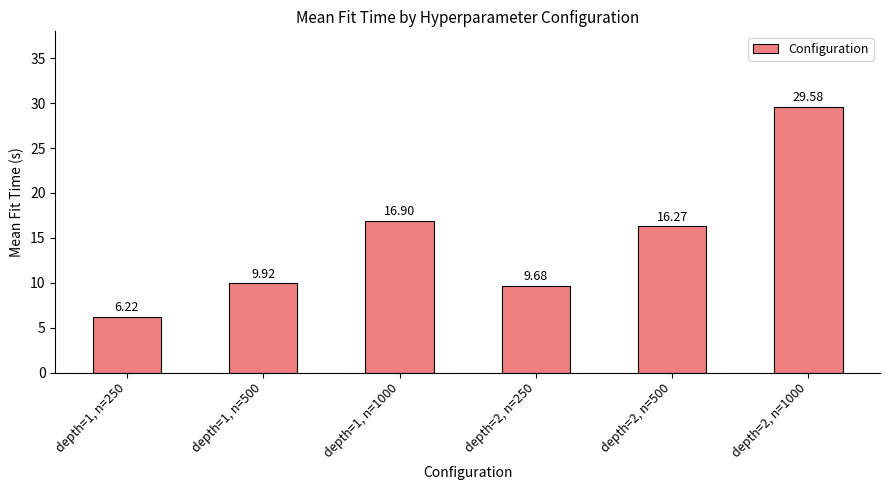

Count the number of data series in this chart.

1